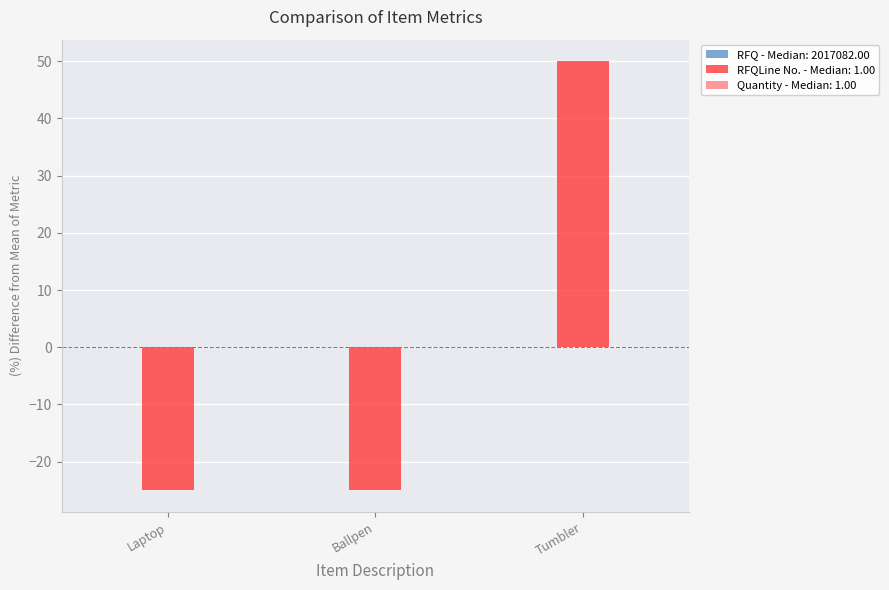

The RFQLine No. - Median: 1.00 series shows -25.0 at Laptop. True or false?

True